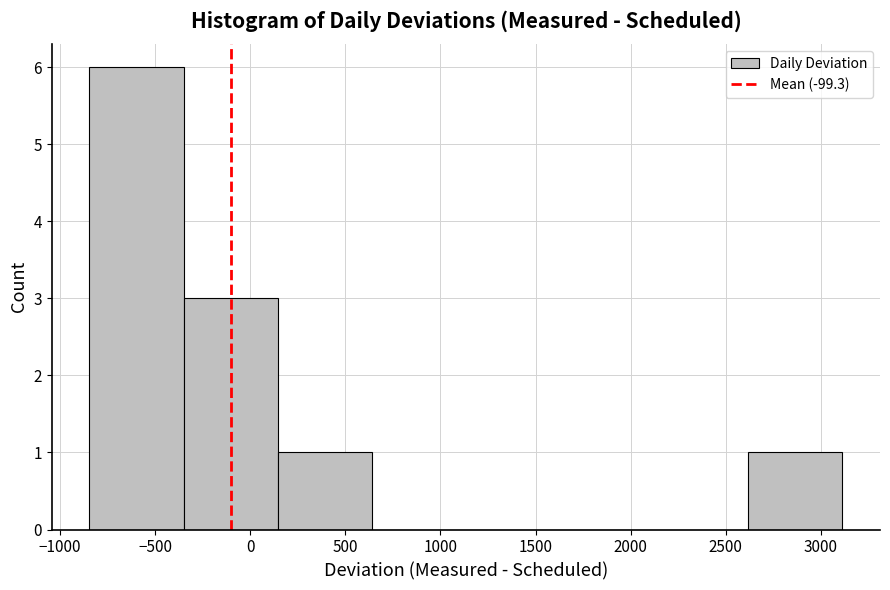

Reading left to right, transcribe this chart: for each bar, give the range it covers on the x-axis and its height. Neither the bar edges nor the heights are printed on the chart, so give them approximately, as read against the axes.

-850 to -350: 6
-350 to 150: 3
150 to 650: 1
650 to 1150: 0
1150 to 1650: 0
1650 to 2100: 0
2100 to 2600: 0
2600 to 3100: 1